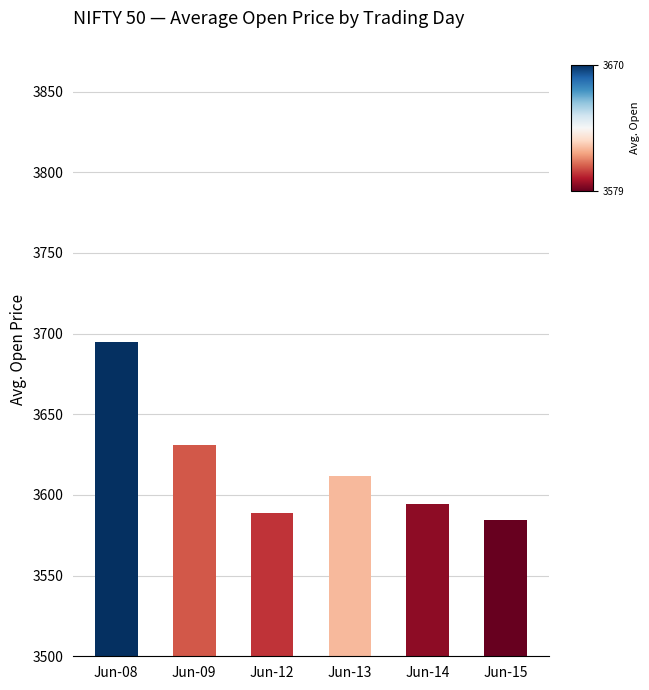

What is the change in value from Jun-14 to Jun-15?

-9.6